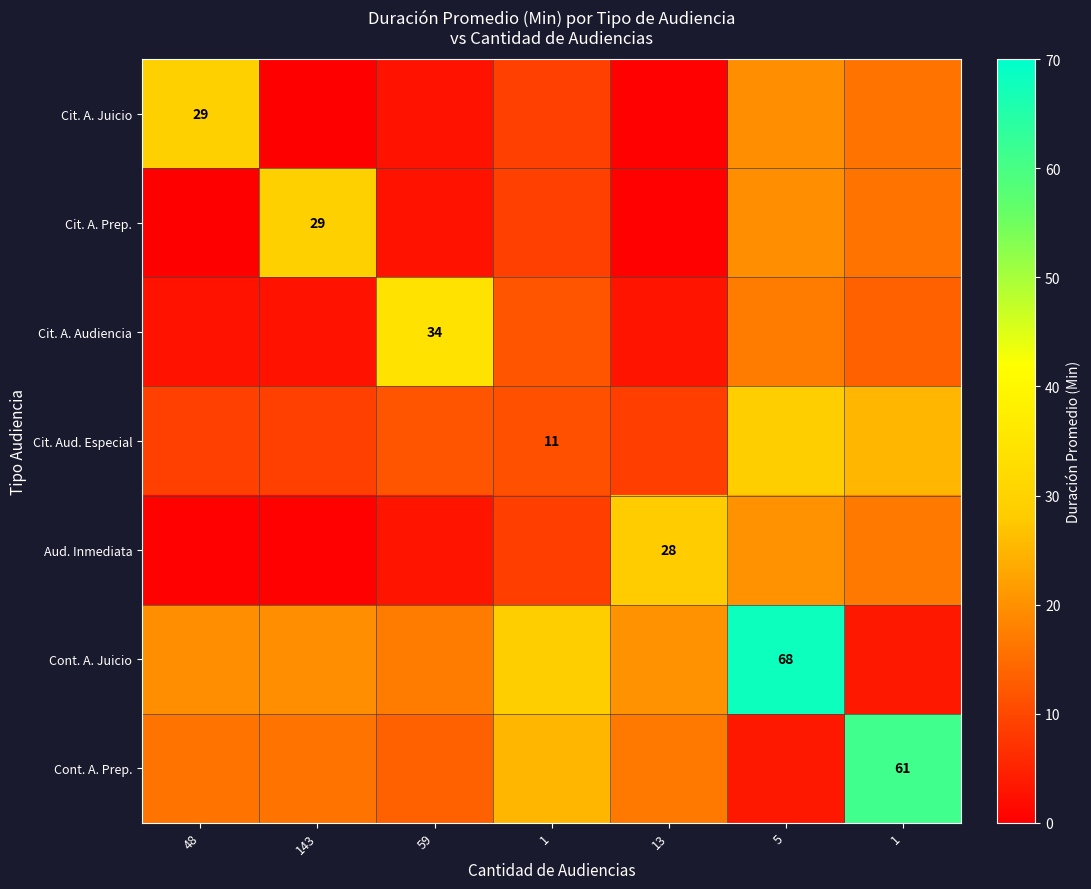

What is the maximum value for Cont. A. Prep.?

61.0